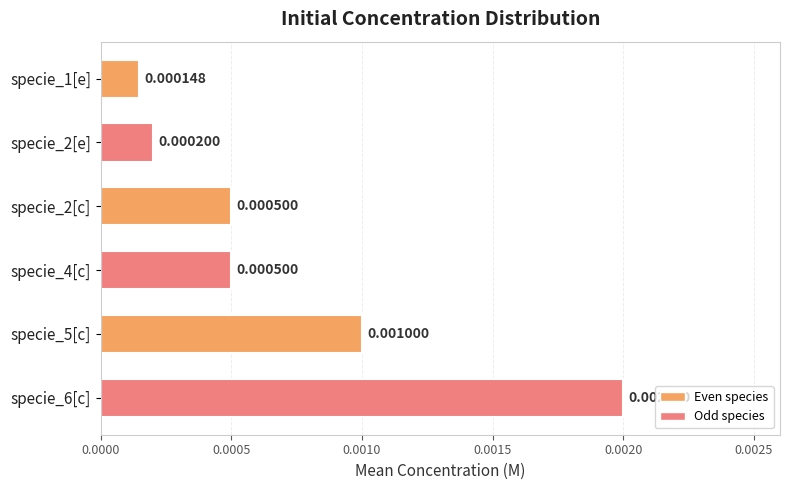

Which has a higher value, specie_2[c] or specie_2[e]?

specie_2[c]